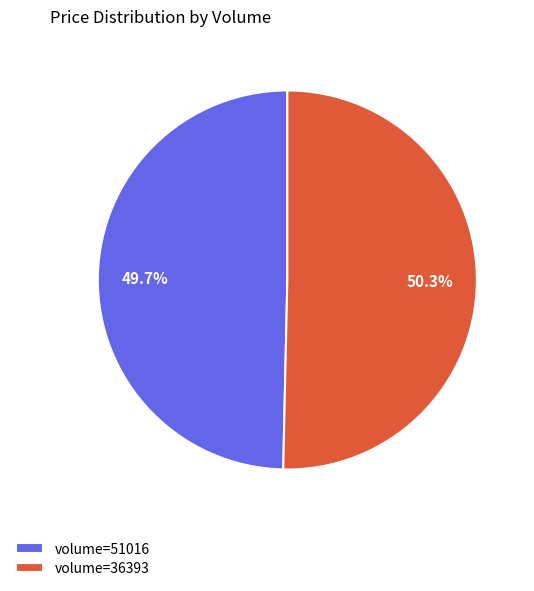

To the nearest percent, what is the average slice percentage?

50%